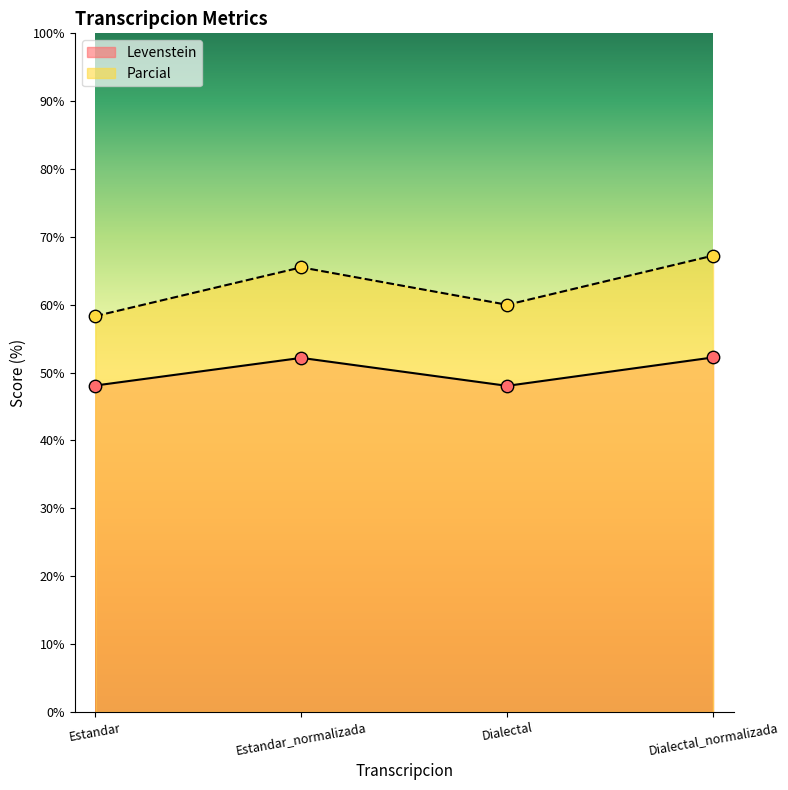

At how many categories does at least one series exceed 57?

4